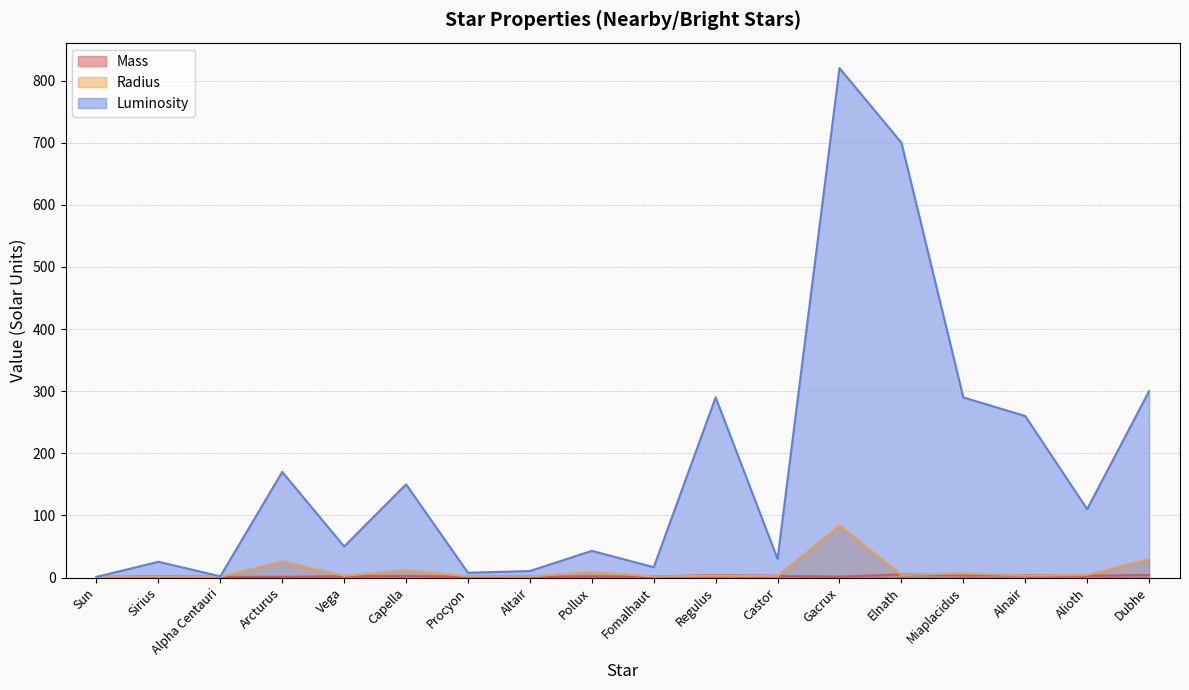

What is the sum of the Luminosity values at Capella and Procyon?

157.7